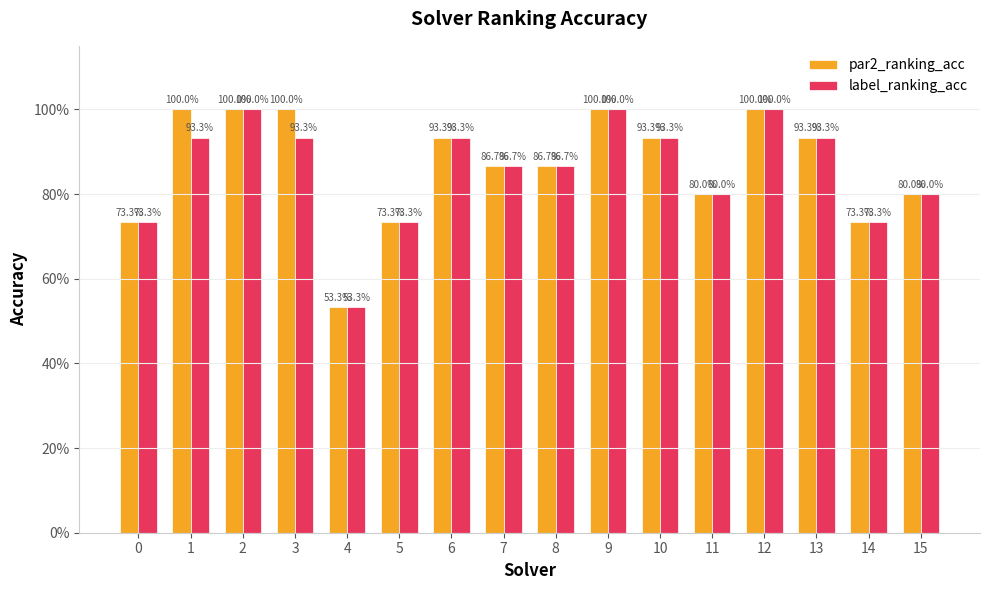

The value of label_ranking_acc at 11 is 0.8. True or false?

True